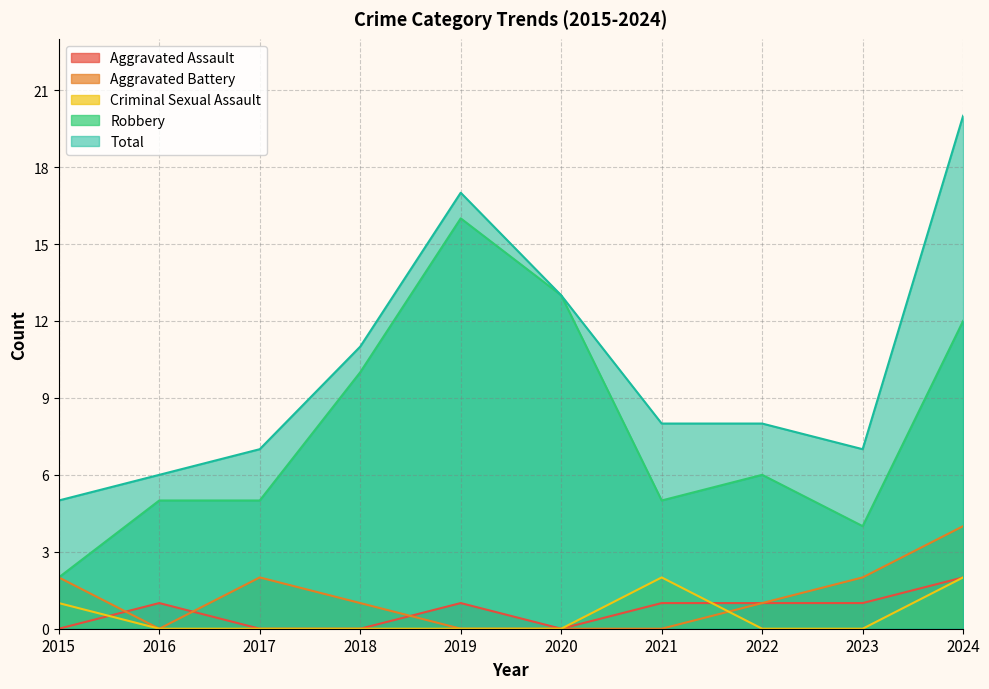

Does the chart display data point markers on the line(s)?

No